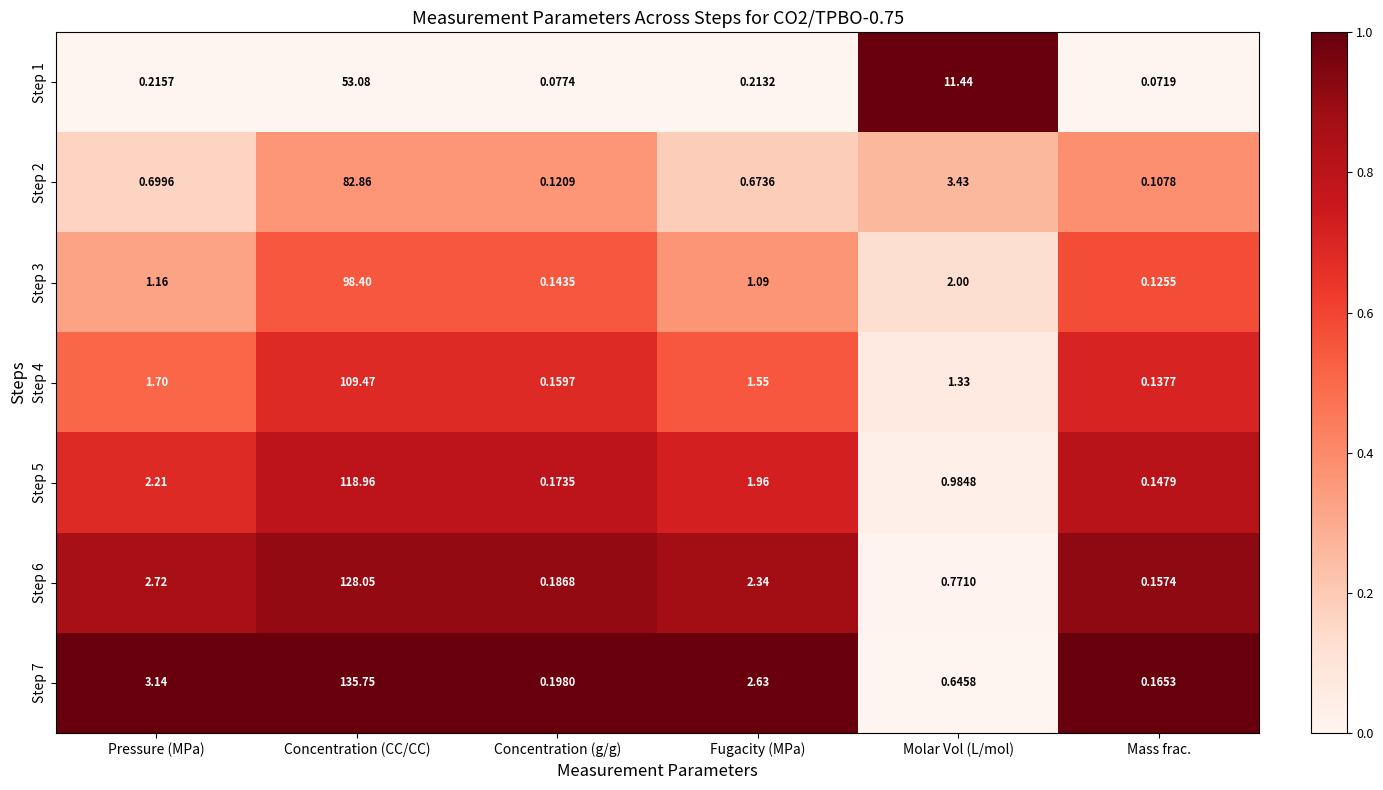

What is the spread (max minus min) of values at Fugacity (MPa)?

2.4